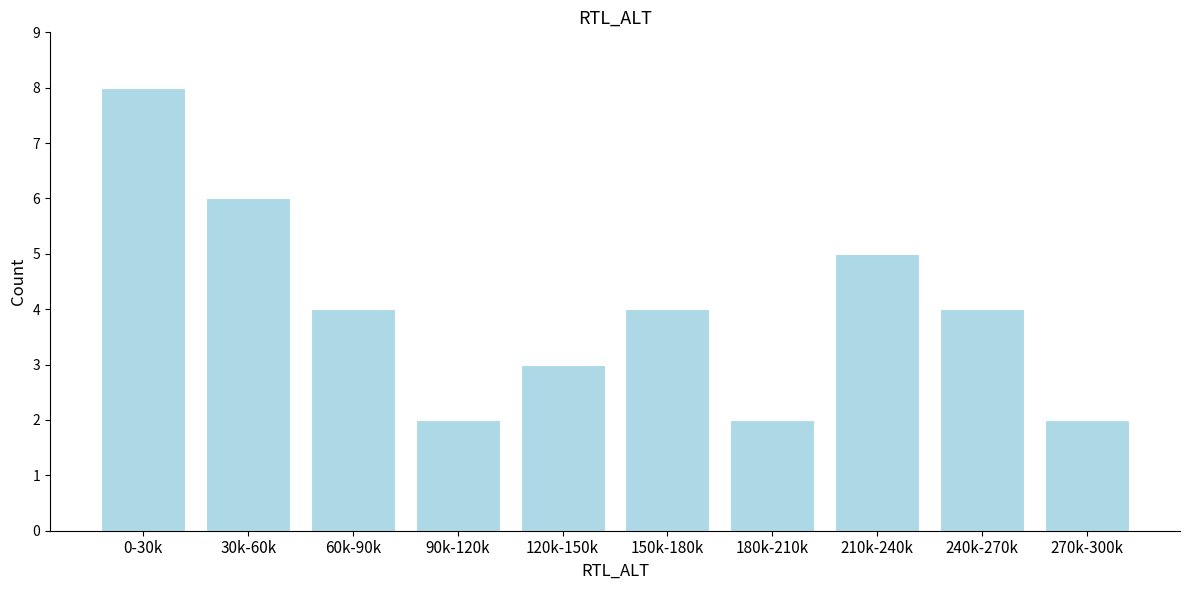

Reading right to left, list all the values displayed in this chart.

270k-300k=2	240k-270k=4	210k-240k=5	180k-210k=2	150k-180k=4	120k-150k=3	90k-120k=2	60k-90k=4	30k-60k=6	0-30k=8